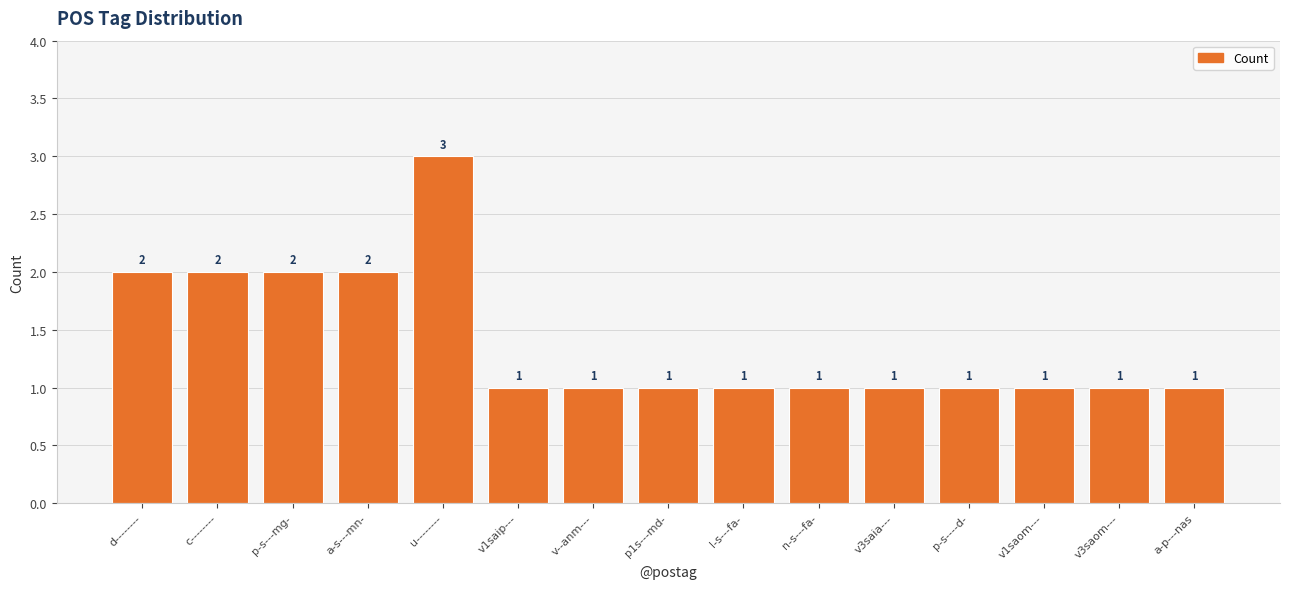

What is the label of the 9th bar from the left?

l-s---fa-